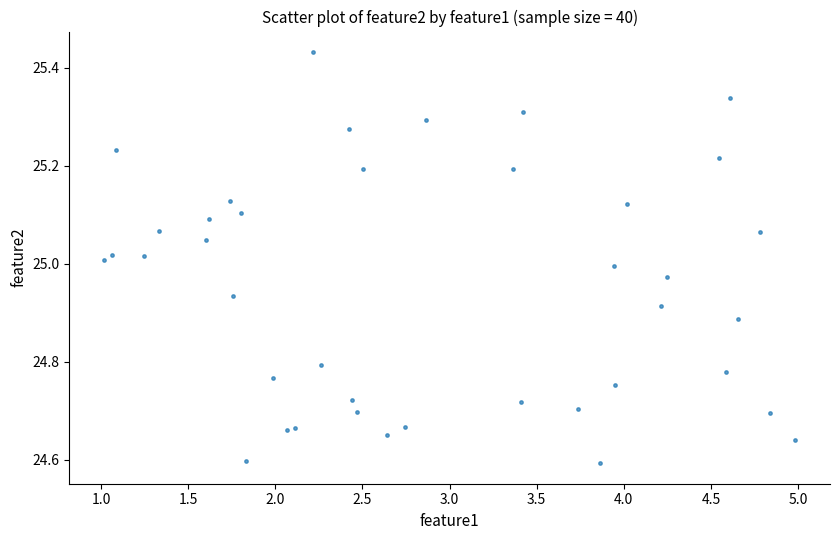

What is the range of Y values (max minus min)?

0.8